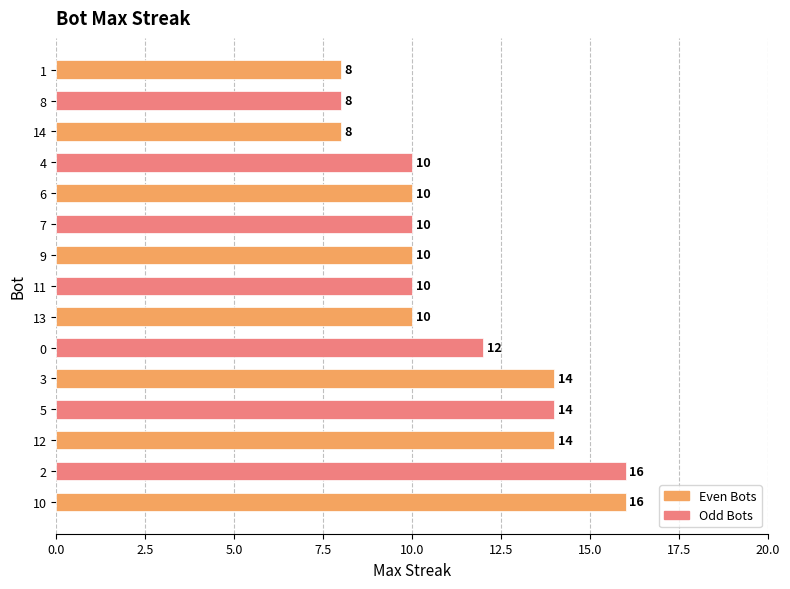

What is the maximum value shown in the chart?

16